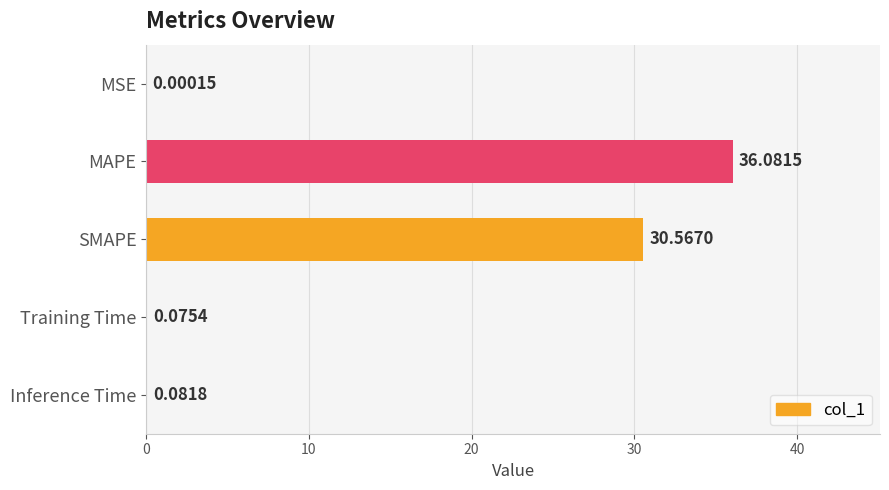

How many series are shown in this chart?

1